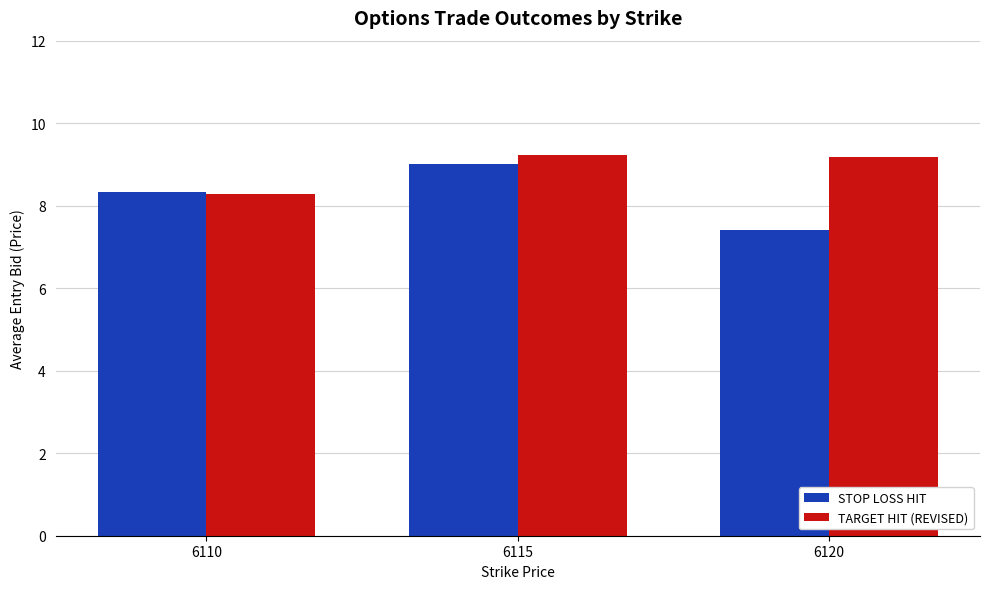

Count the STOP LOSS HIT values in the range 7 to 9.

3